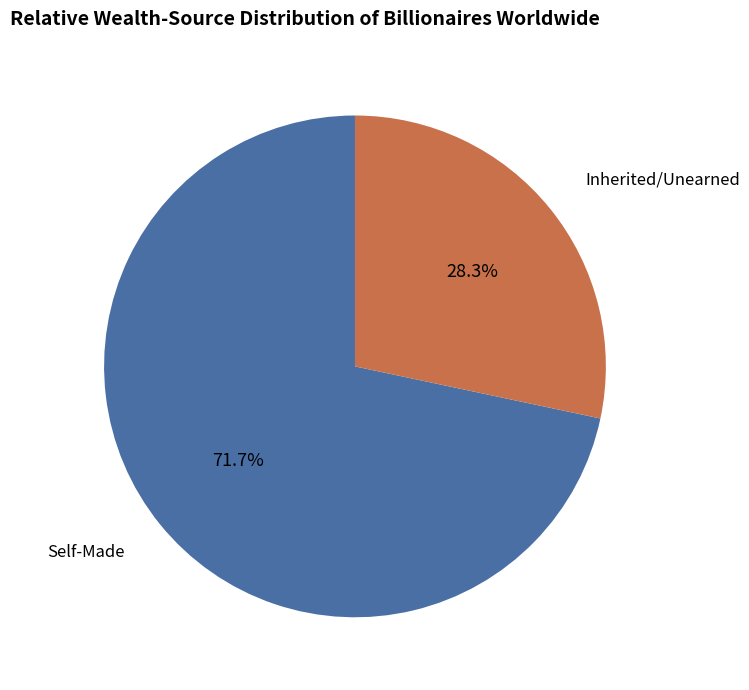

What is the ratio of the value at Self-Made to the value at Inherited/Unearned?

2.5